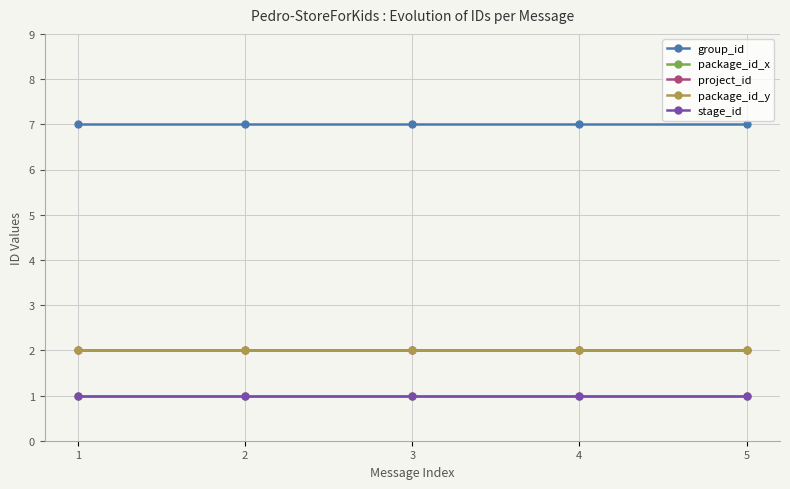

What is the value of the project_id point at the 3rd from the left?

2